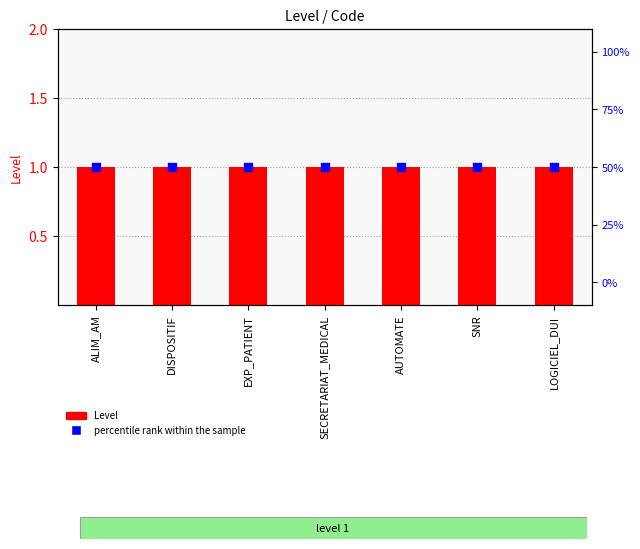

At which category is the sum across all series the highest?

ALIM_AM